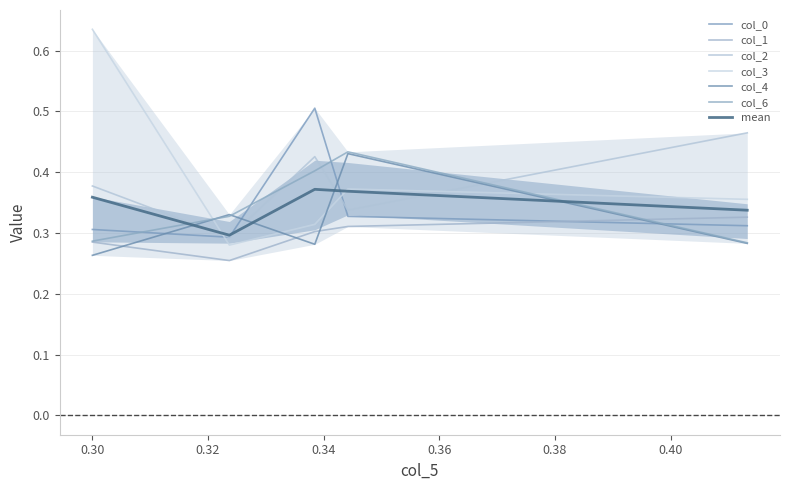

Reading left to right, extract all data points from this chart.

col_0: 0.3	0.3	0.5	0.3	0.3
col_1: 0.3	0.3	0.3	0.3	0.3
col_2: 0.4	0.3	0.4	0.3	0.5
col_3: 0.6	0.3	0.3	0.4	0.4
col_4: 0.3	0.3	0.3	0.4	0.3
col_6: 0.3	0.3	0.4	0.4	0.3